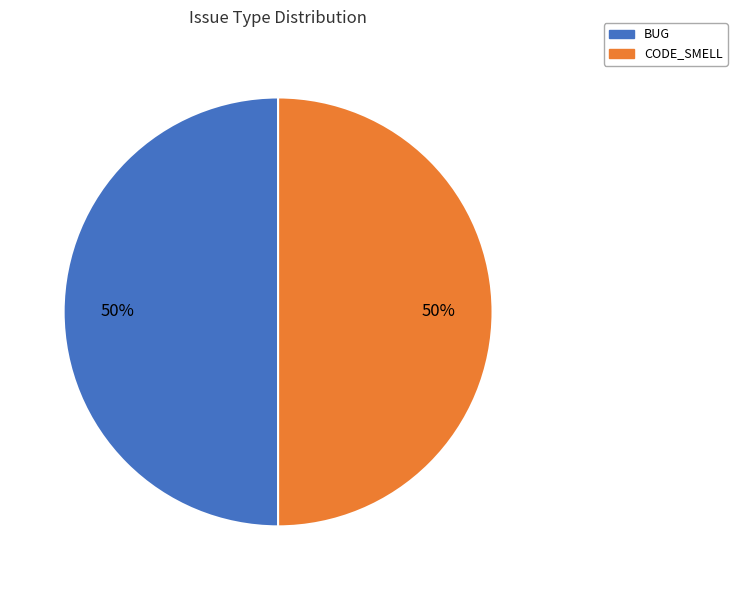

Approximately how many times larger is the value at BUG compared to CODE_SMELL?

1.0